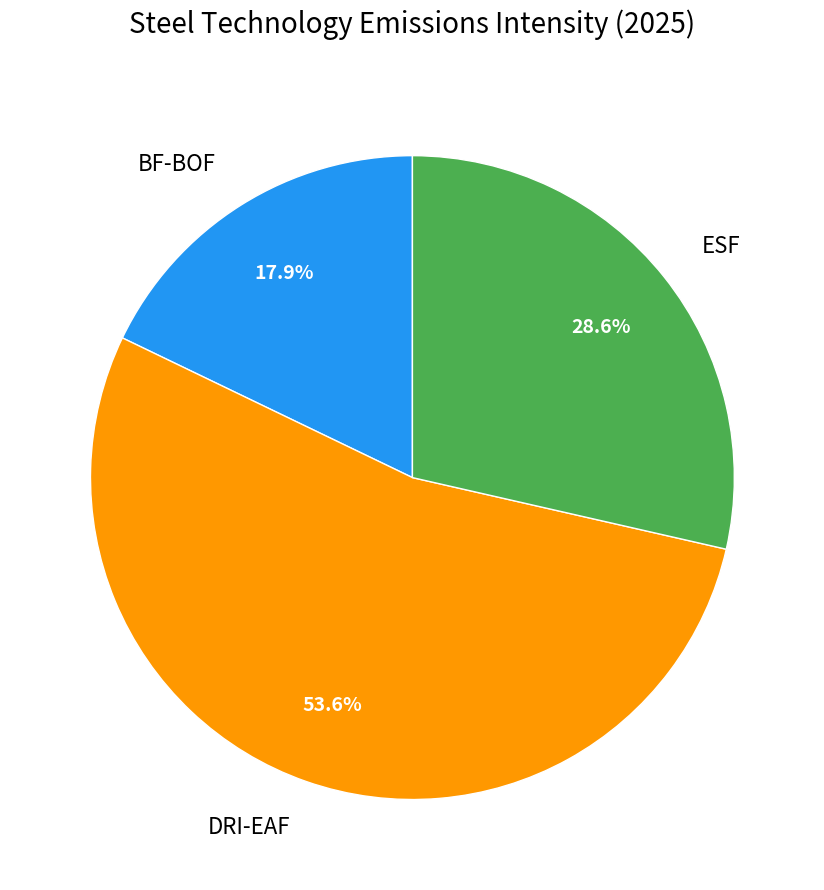

What is the ratio of the value at ESF to the value at DRI-EAF?

0.5